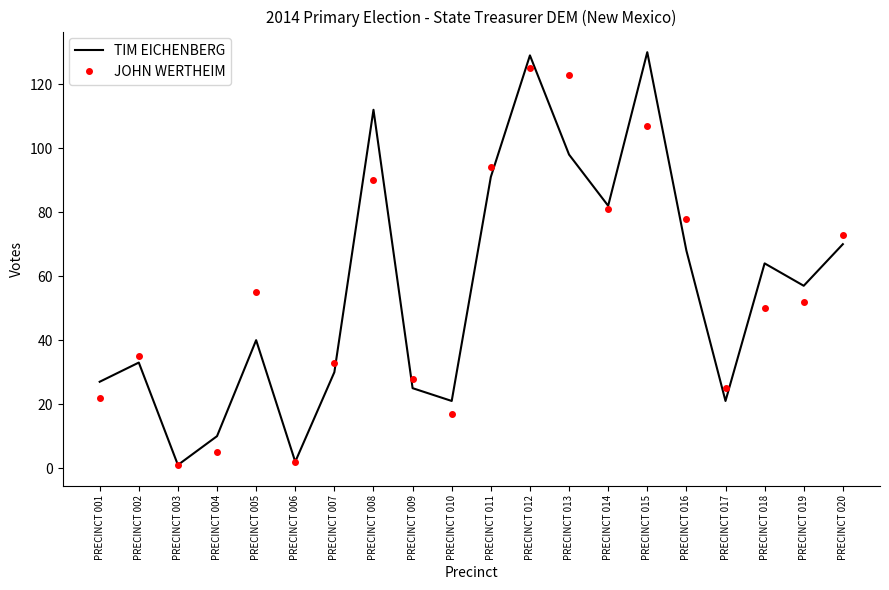

What is the approximate value of TIM EICHENBERG at PRECINCT 007, to the nearest 10?

30